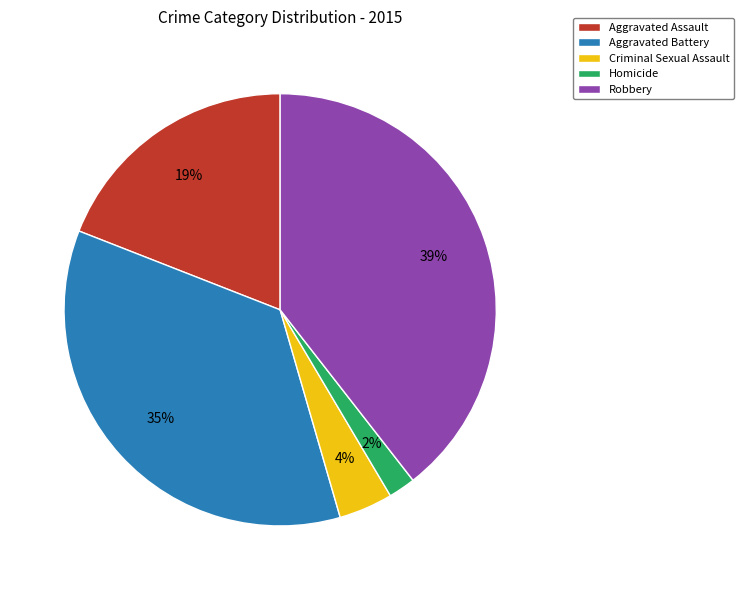

Rank the categories by value from highest to lowest.

Robbery, Aggravated Battery, Aggravated Assault, Criminal Sexual Assault, Homicide